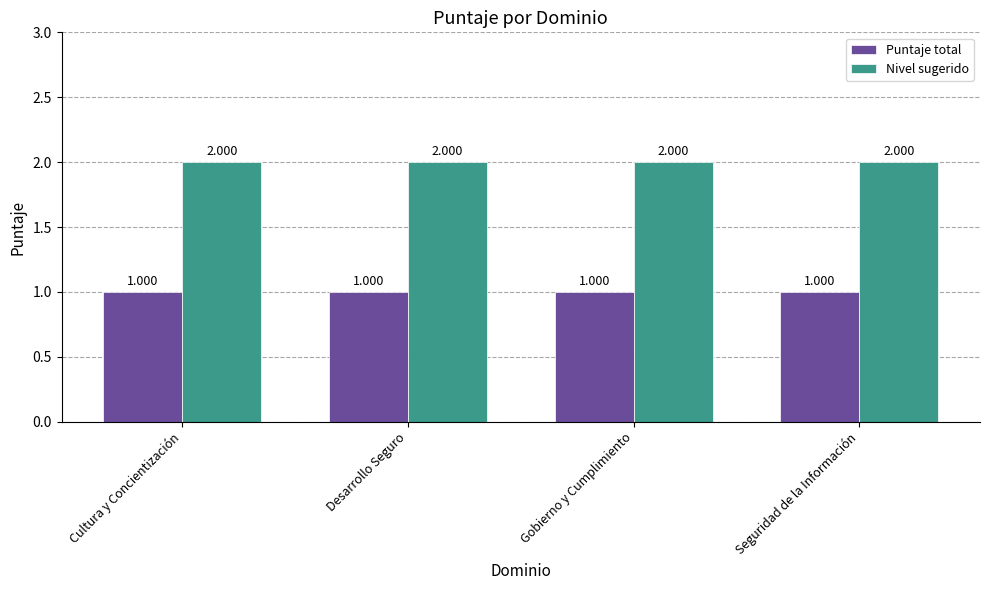

Which series has the largest total across all categories?

Nivel sugerido